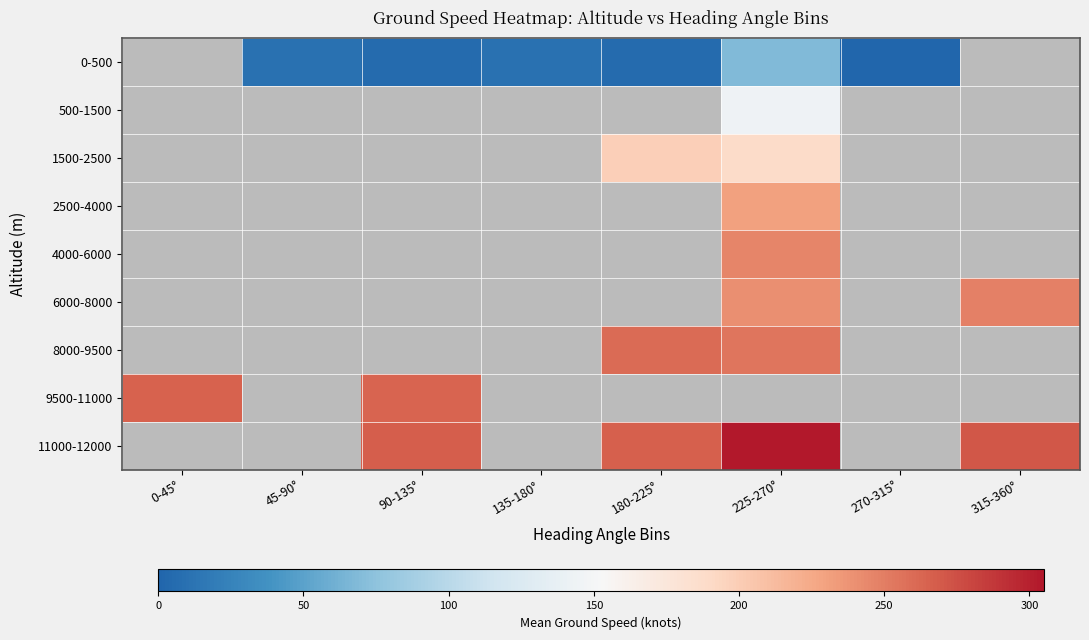

Count the number of data series in this chart.

9